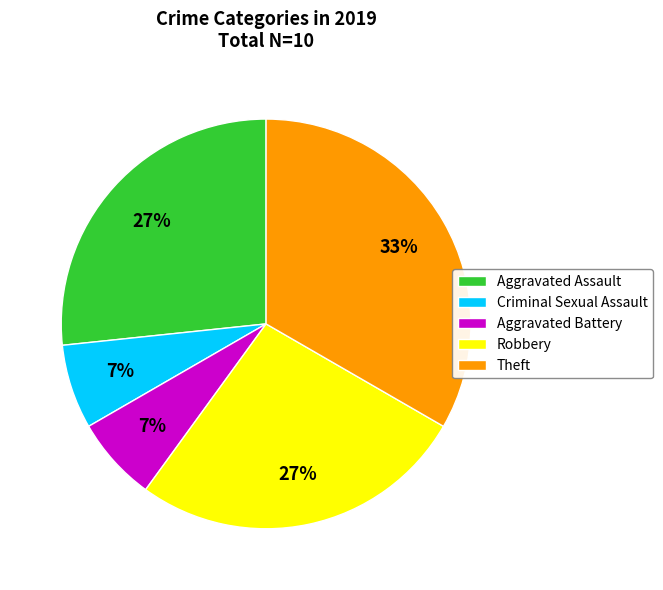

Do Aggravated Battery and Robbery together represent more than half of the pie?

No